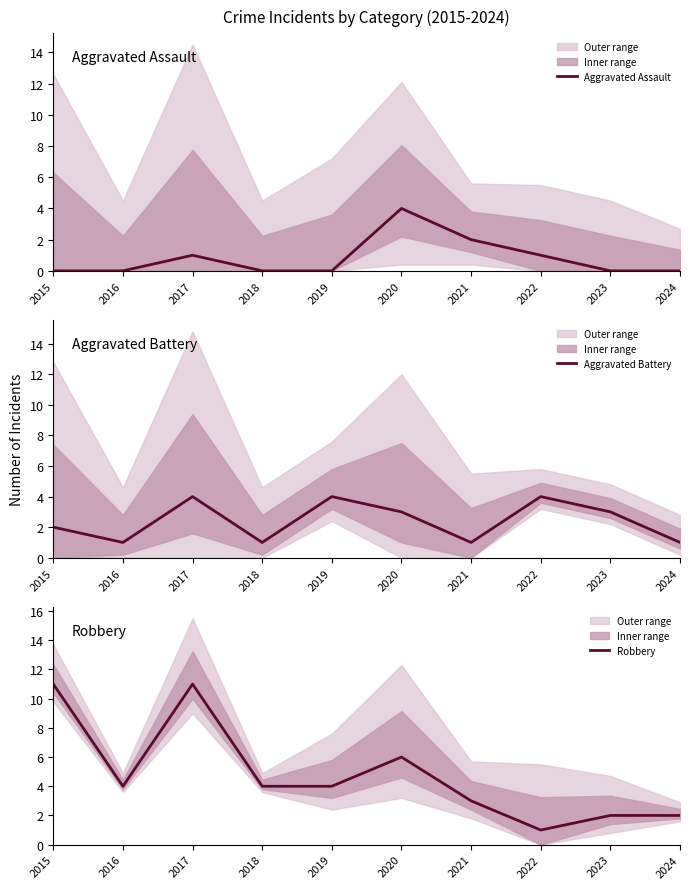

How many lines are shown in the chart?

3